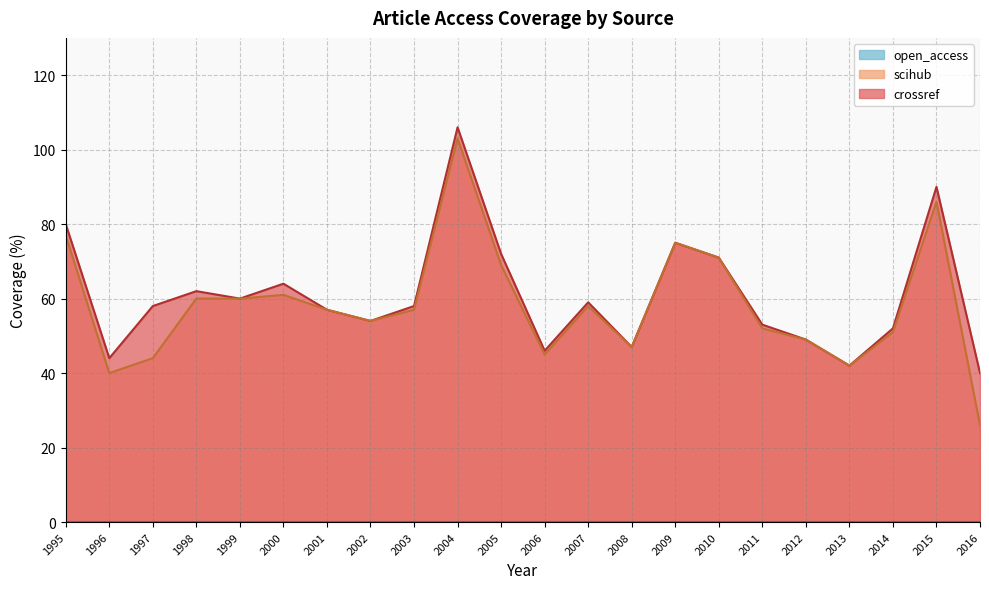

What is the difference between the highest and lowest values at 2007?

59